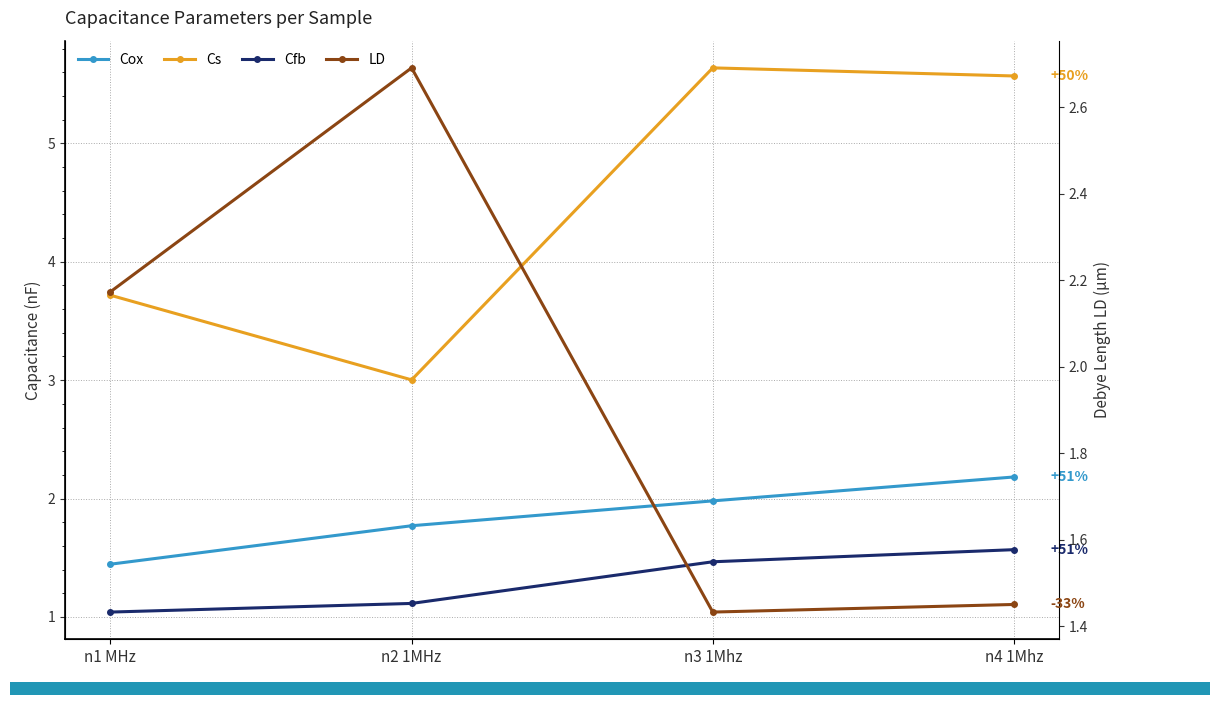

What is the total value across all series at n1 MHz?

8.4